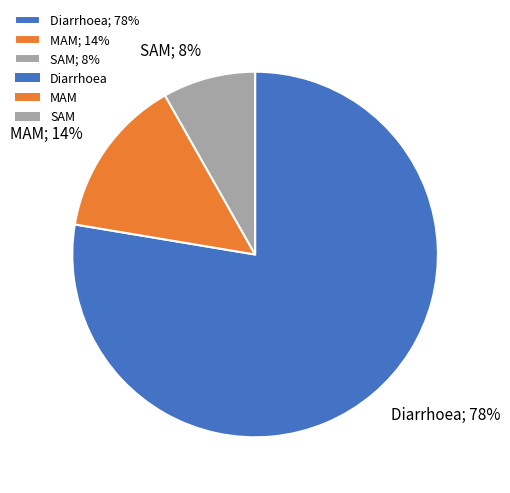

To the nearest percent, what is the average slice percentage?

33%